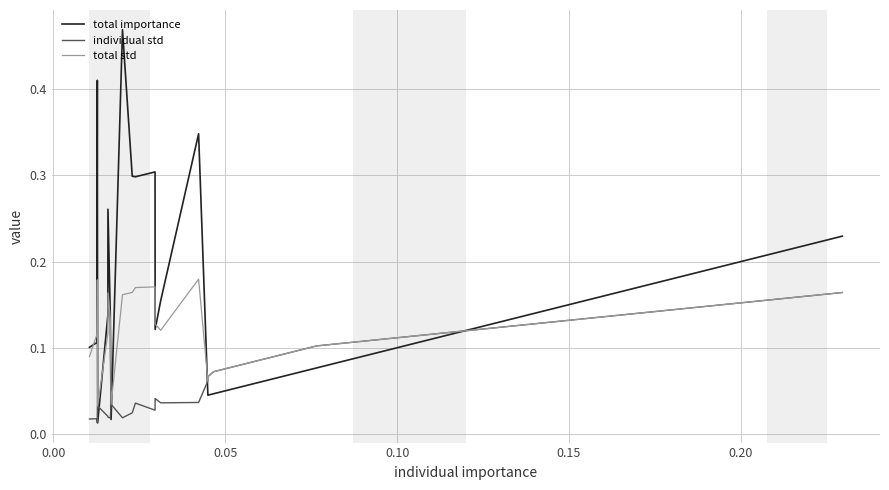

Which series has the largest total across all categories?

total importance